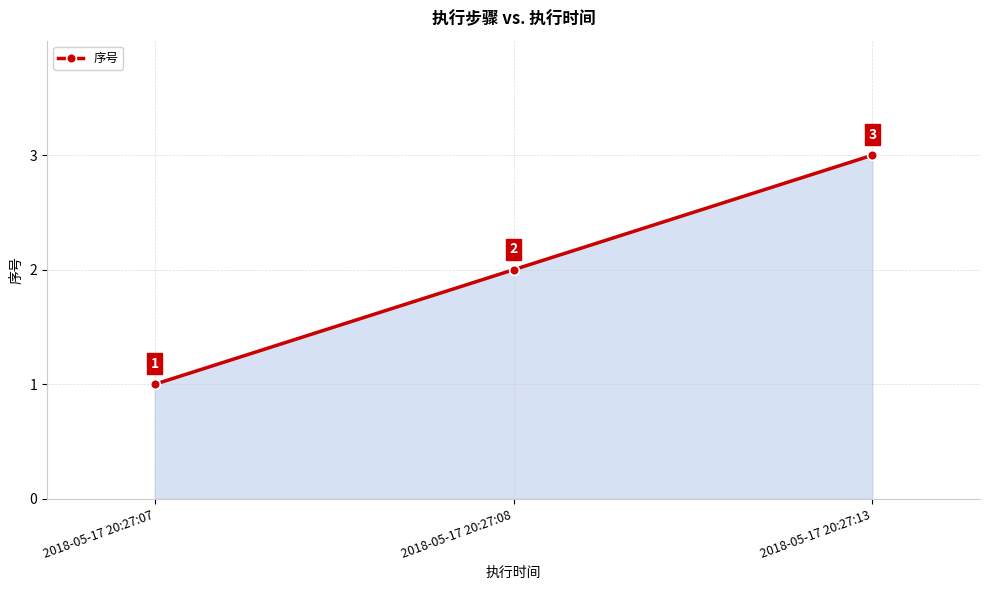

List the labels in order of value, largest first.

2018-05-17 20:27:13, 2018-05-17 20:27:08, 2018-05-17 20:27:07